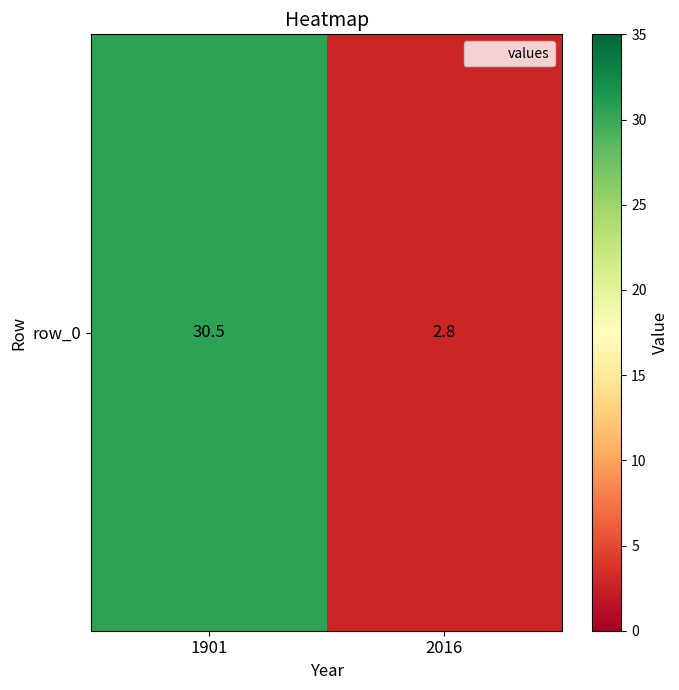

Rank the categories by value from lowest to highest.

2016, 1901